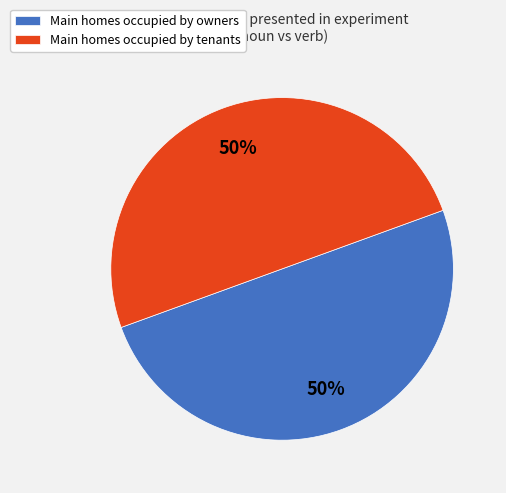

What percentage is the Main homes occupied by owners slice, to the nearest percent?

50%